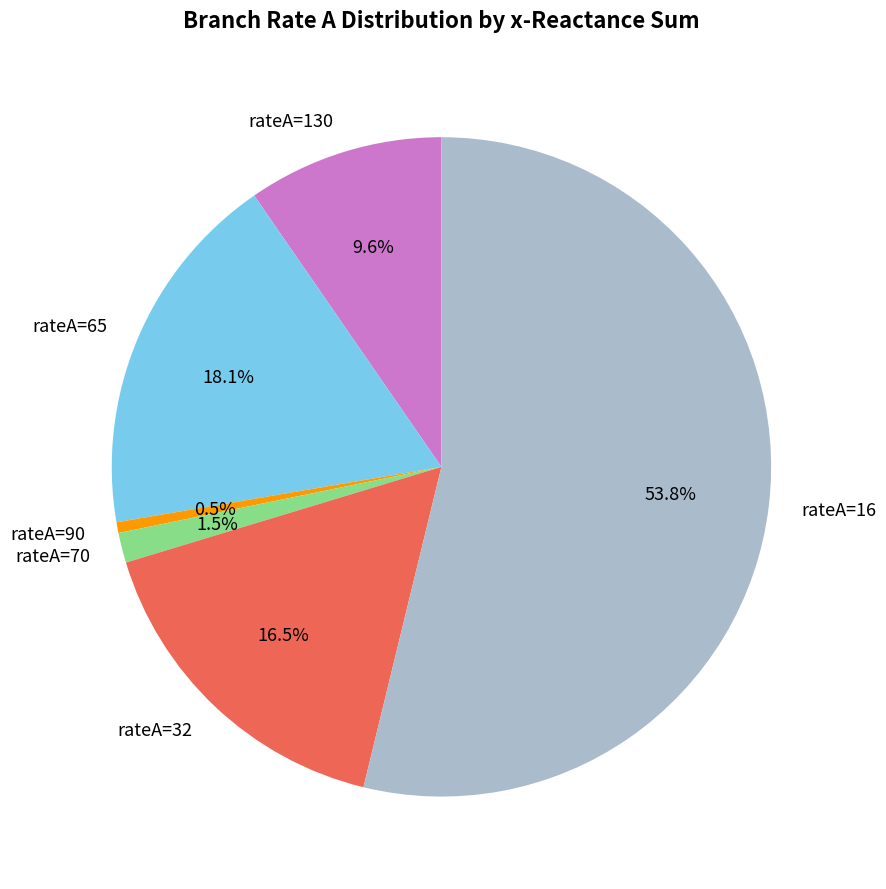

How many segments does this pie chart have?

6